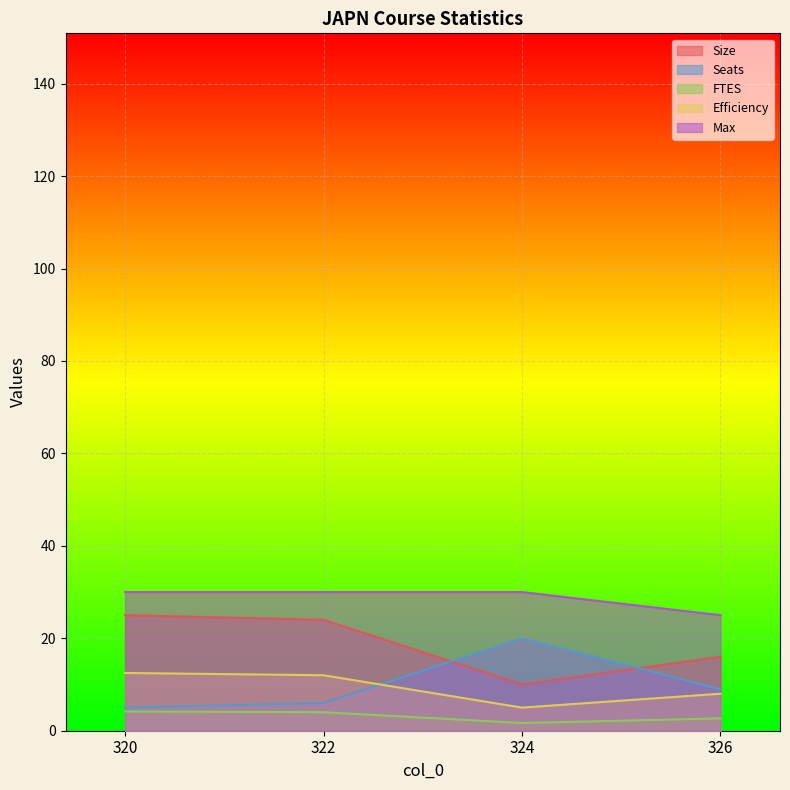

Where is the first local minimum for Size?

324